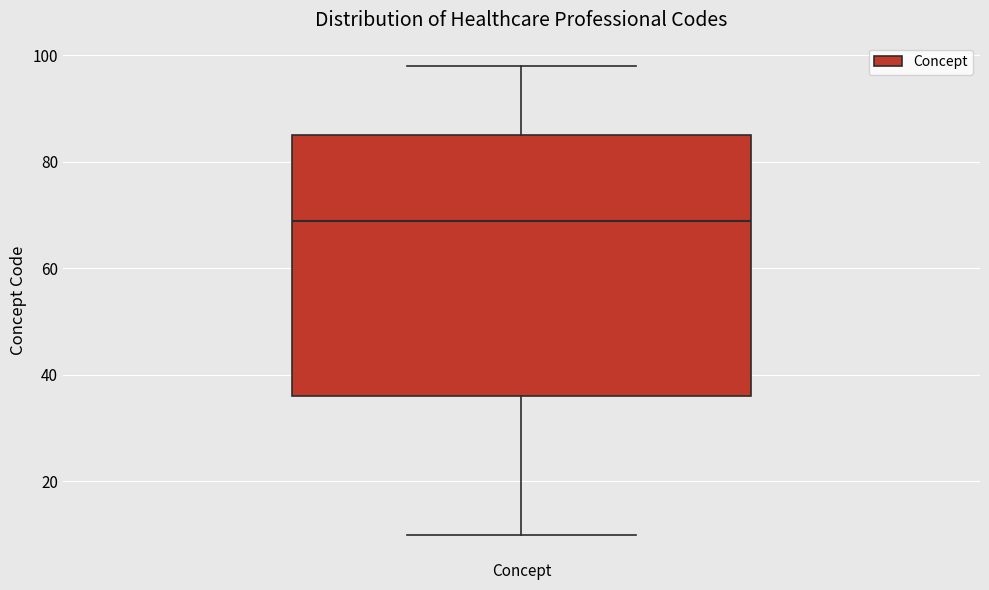

Read this box plot against the y-axis: the position of the median line, the range covered by the box, and the ends of both whiskers. The values are not printed on the chart, so give them approximately, as read against the axis.

median 70, box 36 to 86, whiskers 10 to 98